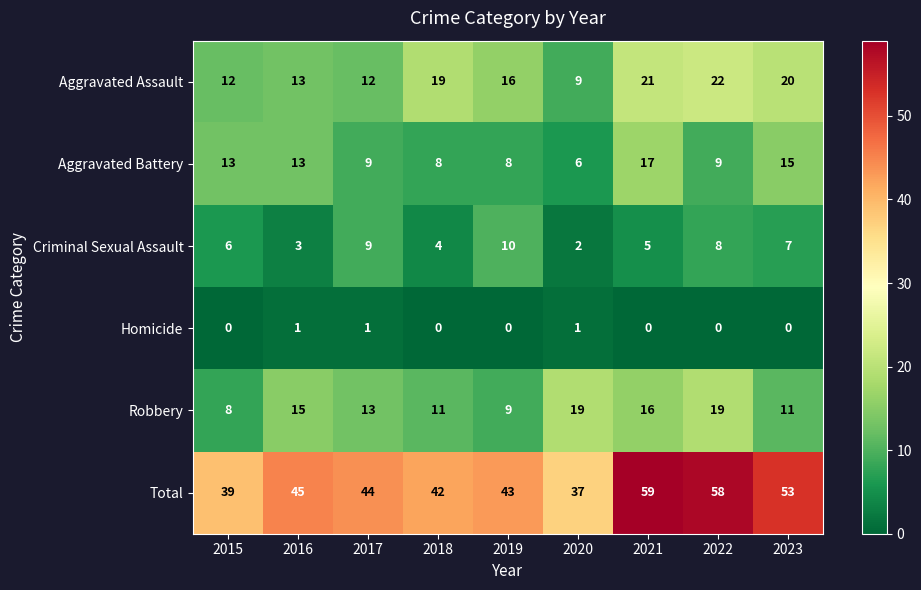

Between 2016 and 2017, which series saw the biggest shift?

Criminal Sexual Assault